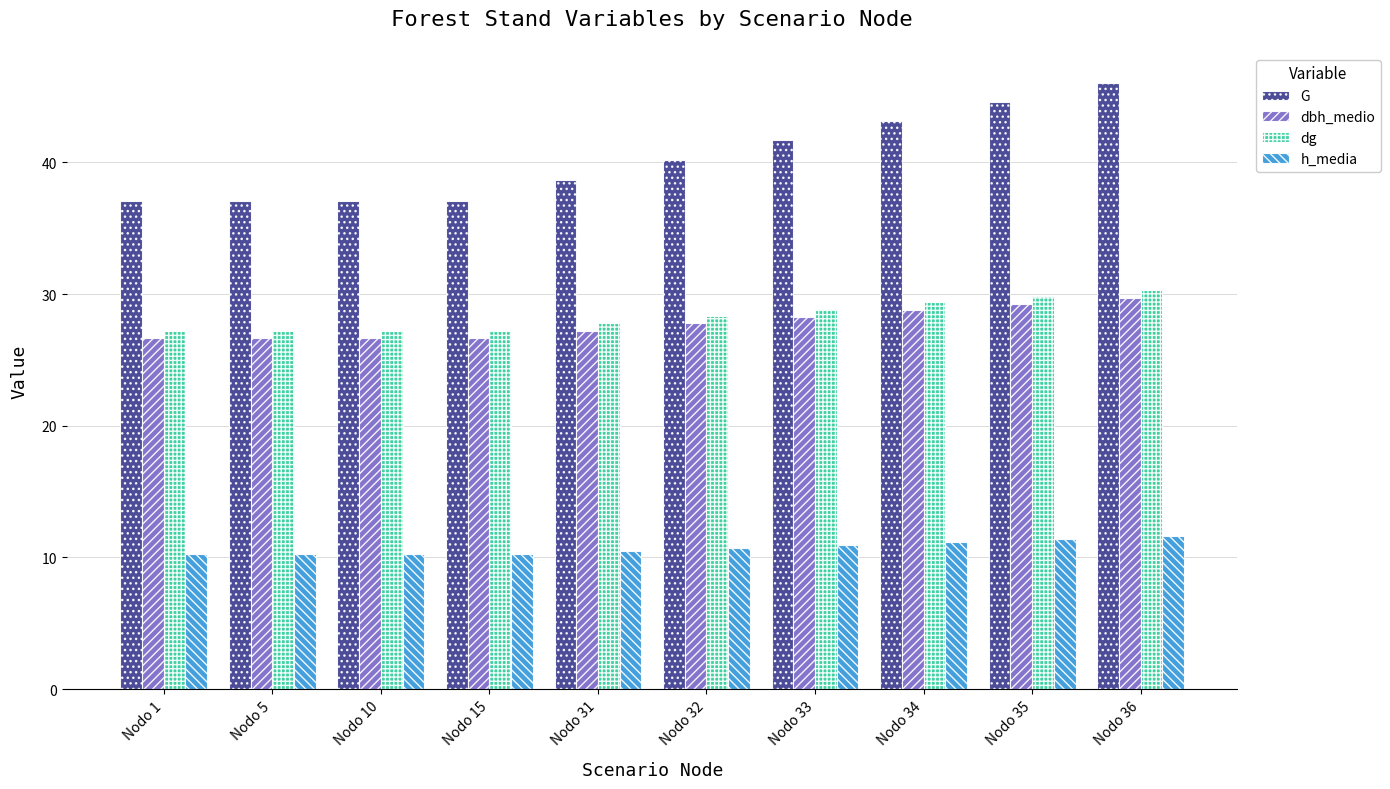

Count the number of data series in this chart.

4